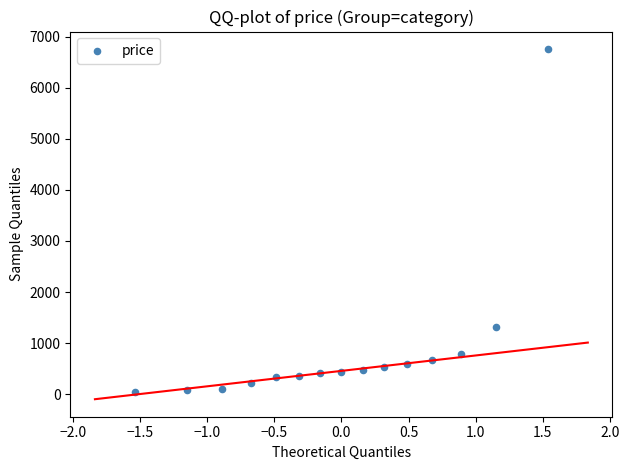

What Y value in the scatter plot is closest to 3397?

1312